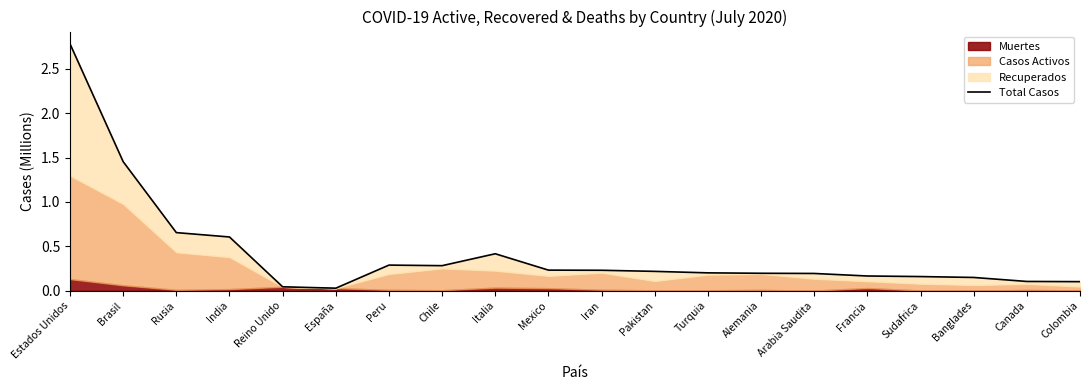

True or false: the data shows 0.2 at Turquia.

True